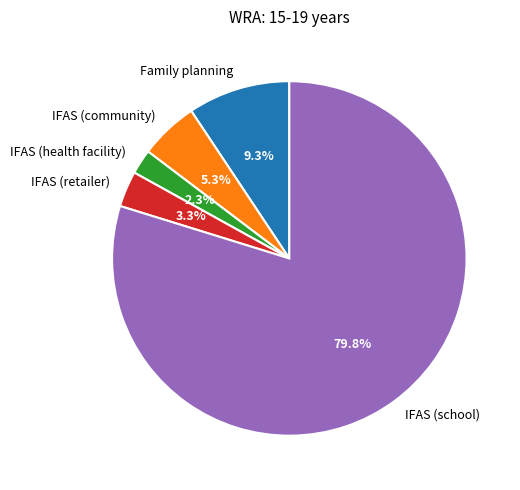

What is the largest slice in the pie chart?

IFAS (school)